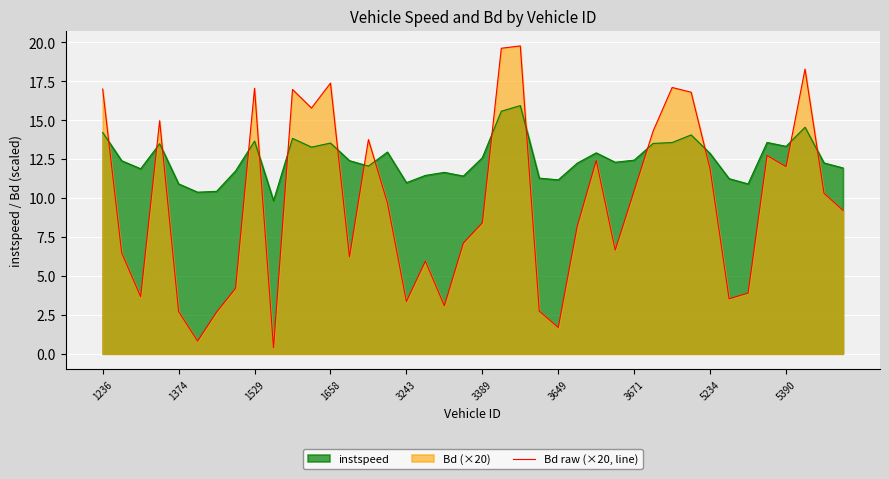

Which series changed the most between 3389 and 3671?

Bd raw (×20, line)